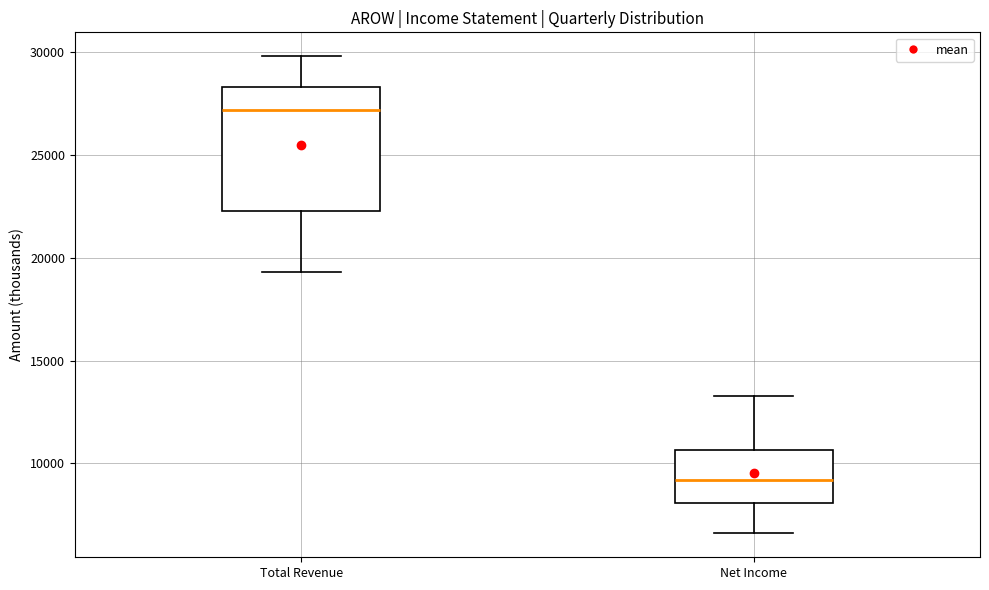

Which box is the tallest, from its lower edge to its upper edge?

Total Revenue